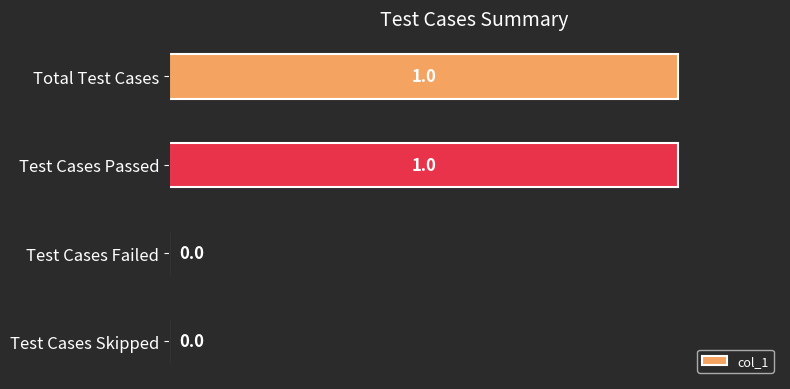

The chart shows a value of 0 at Test Cases Failed. True or false?

True